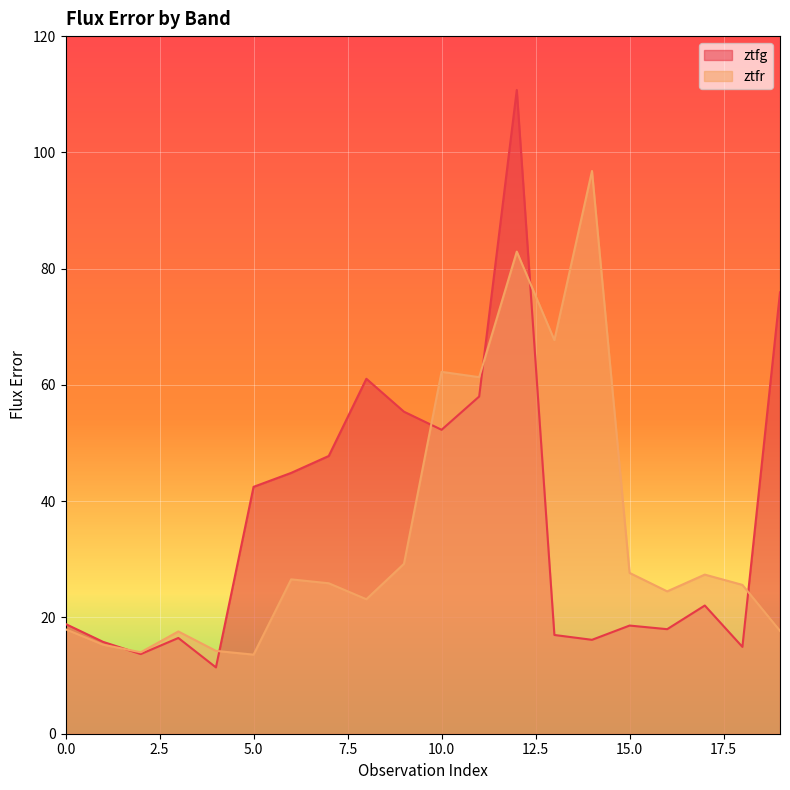

Which category has the lowest value in the ztfr series?

5